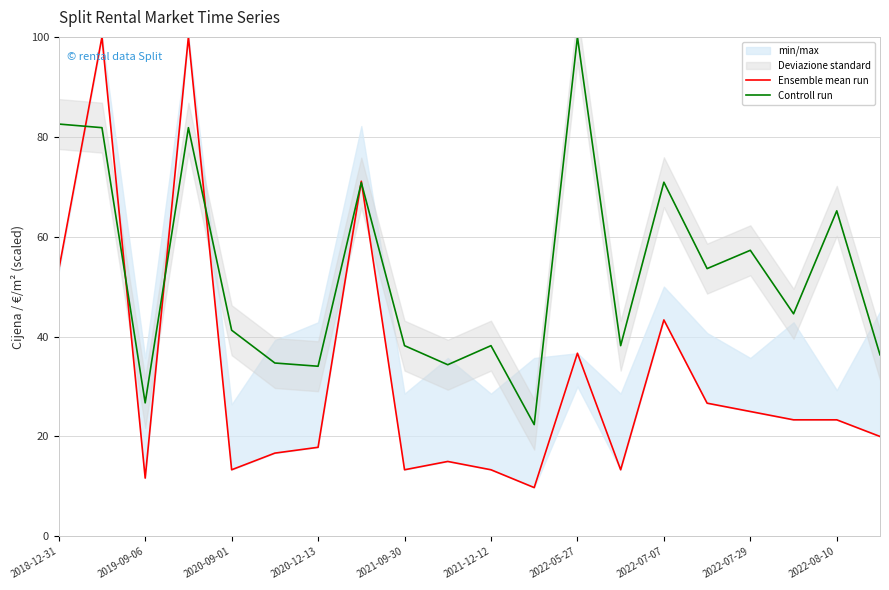

How many data points in Ensemble mean run are less than 23?

10